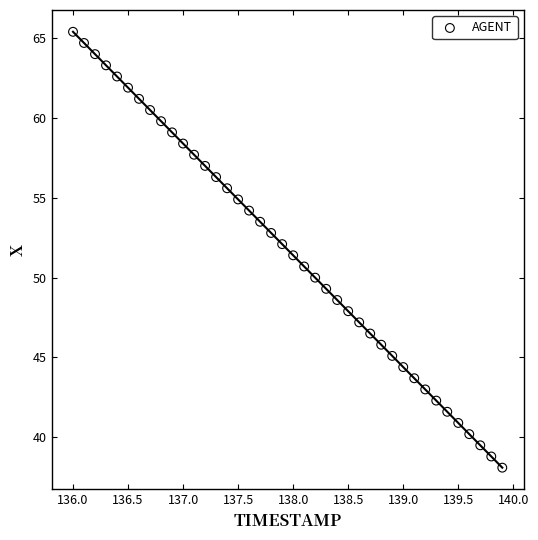

What is the range of X values (max minus min)?

3.9